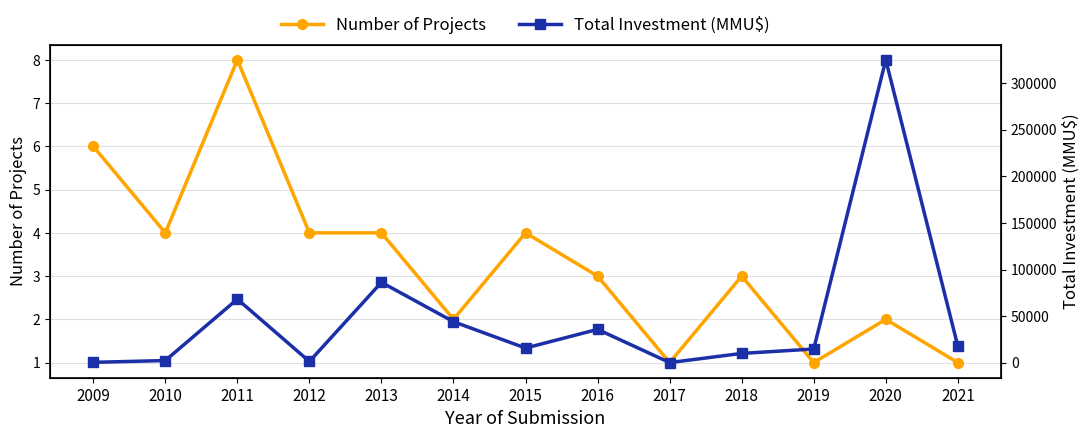

Reading left to right, extract all data points from this chart.

Number of Projects: 2009=6	2010=4	2011=8	2012=4	2013=4	2014=2	2015=4	2016=3	2017=1	2018=3	2019=1	2020=2	2021=1
Total Investment (MMU$): 2009=399	2010=2300	2011=68216	2012=1300	2013=86222	2014=44000	2015=15700	2016=35753	2017=120	2018=9959	2019=14700	2020=325020	2021=17762